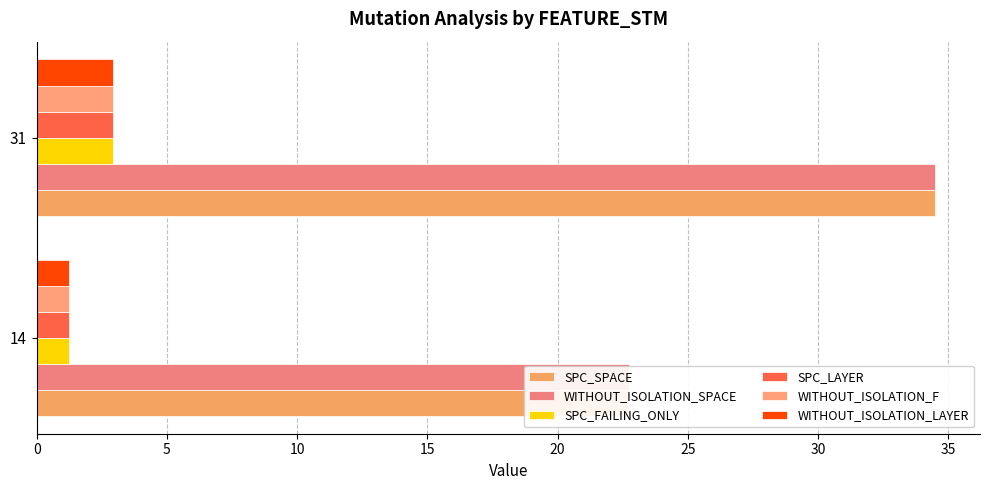

How many bars are there in each group?

6